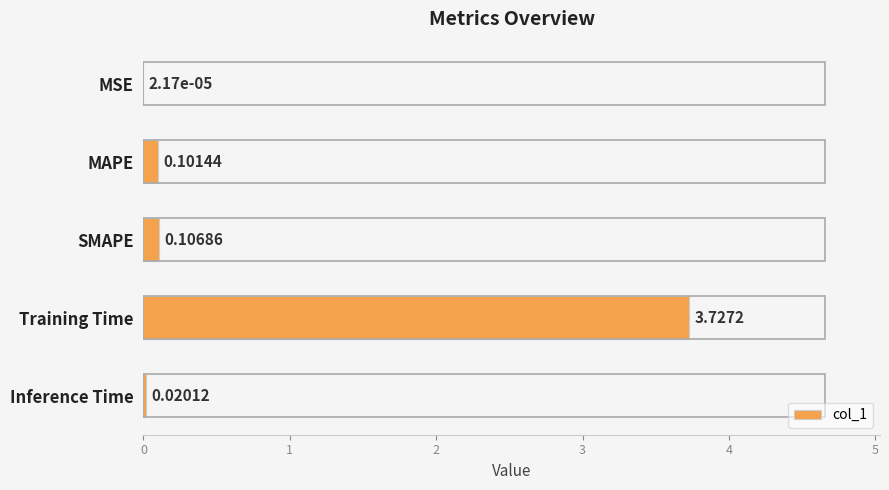

At which label is the value closest to 1?

SMAPE